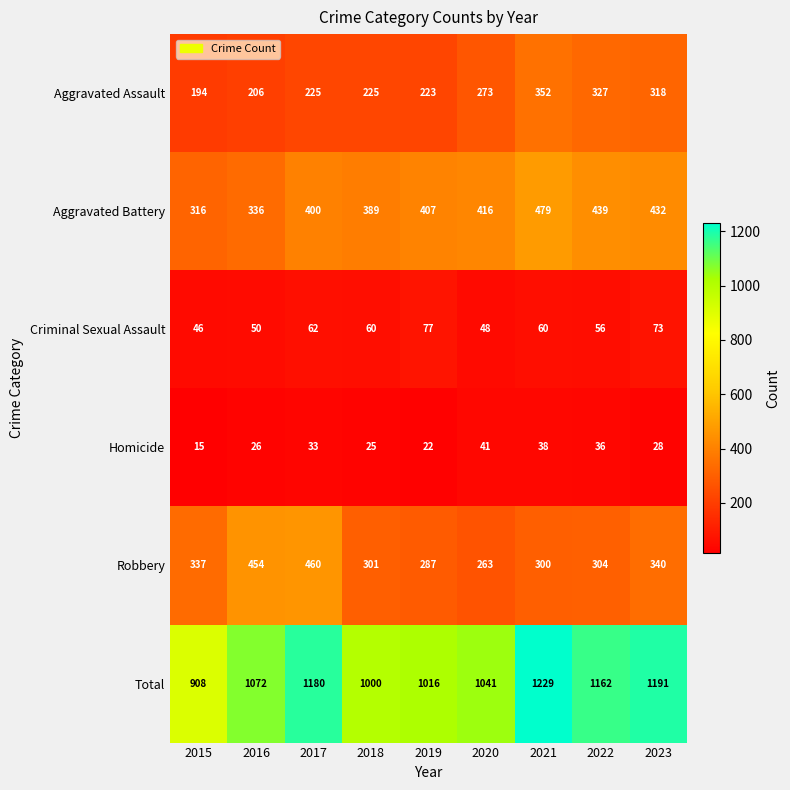

Rank the series at 2023 from highest to lowest value.

Total, Aggravated Battery, Robbery, Aggravated Assault, Criminal Sexual Assault, Homicide